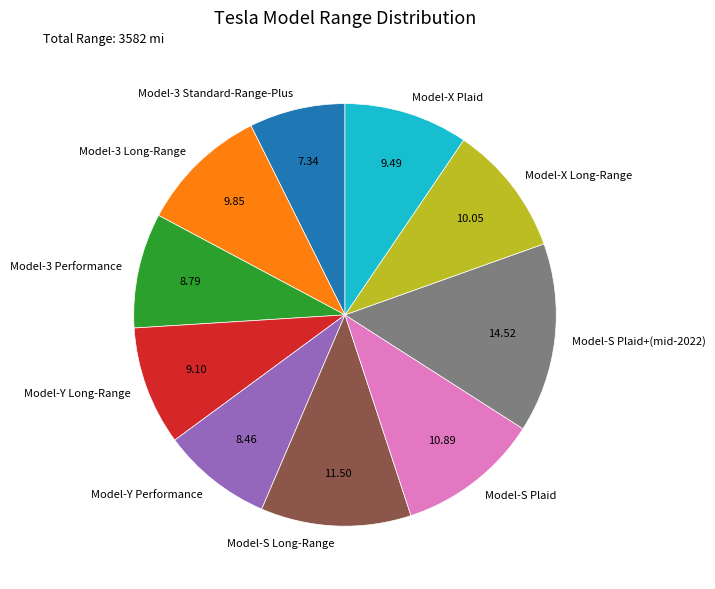

Between Model-S Long-Range and Model-S Plaid+(mid-2022), which is larger?

Model-S Plaid+(mid-2022)